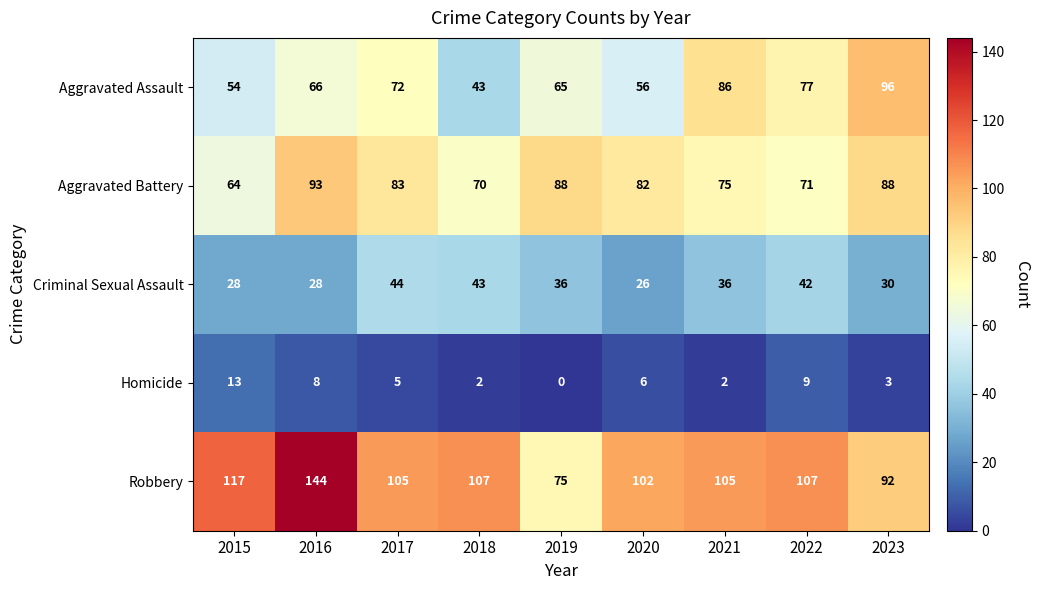

What is the difference between the maximum and minimum values in the Aggravated Battery series?

29